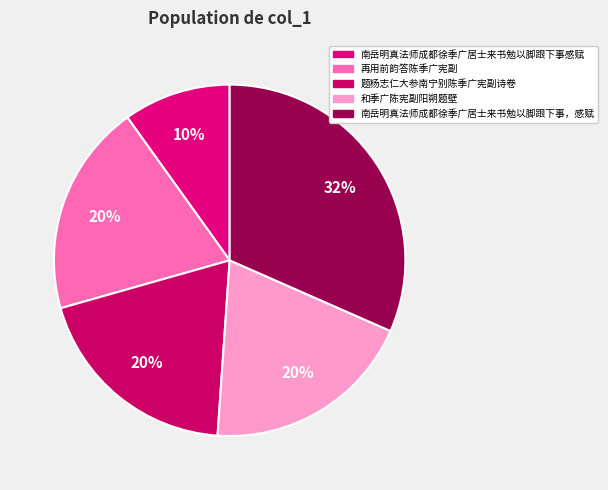

Is 题杨志仁大参南宁别陈季广宪副诗卷 the majority of the pie?

No